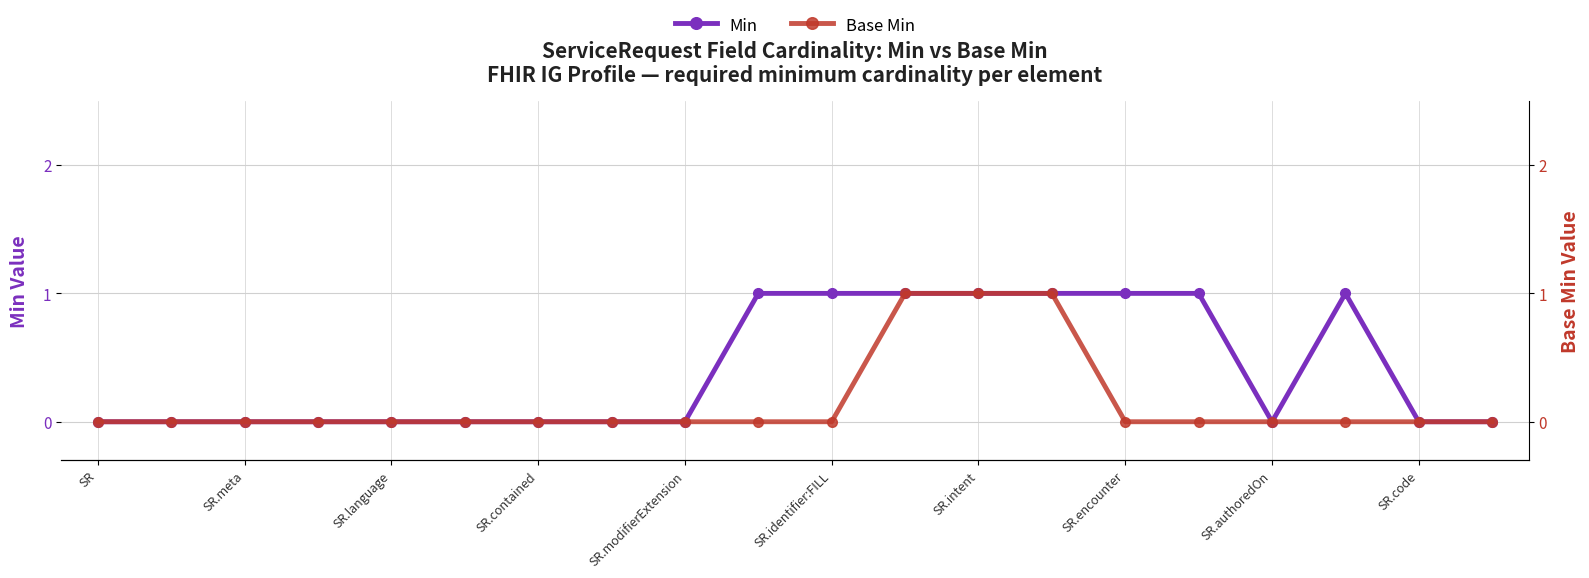

Reading left to right, list all the values displayed in this chart.

Min: 0	0	0	0	0	0	0	0	0	1	1	1	1	1	1	1	0	1	0	0
Base Min: 0	0	0	0	0	0	0	0	0	0	0	1	1	1	0	0	0	0	0	0